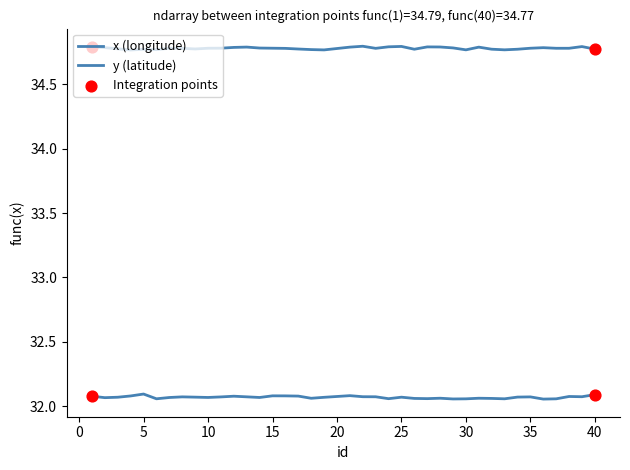

At which category is the sum across all series the highest?

21